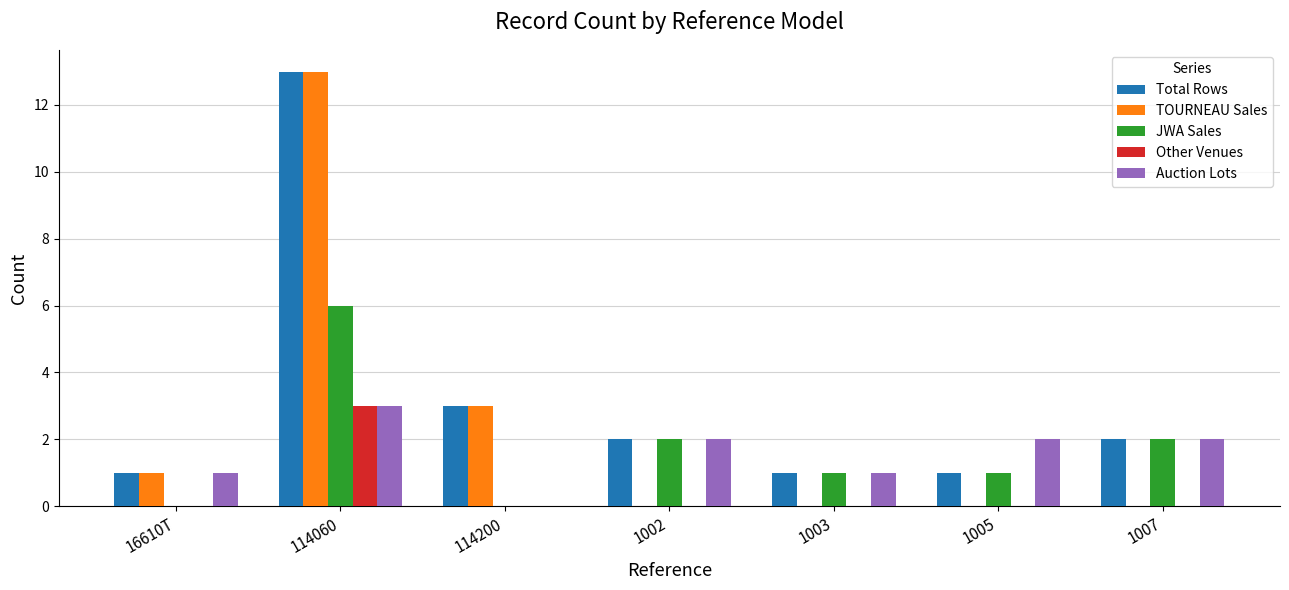

Between 114060 and 1002, which series saw the biggest shift?

TOURNEAU Sales